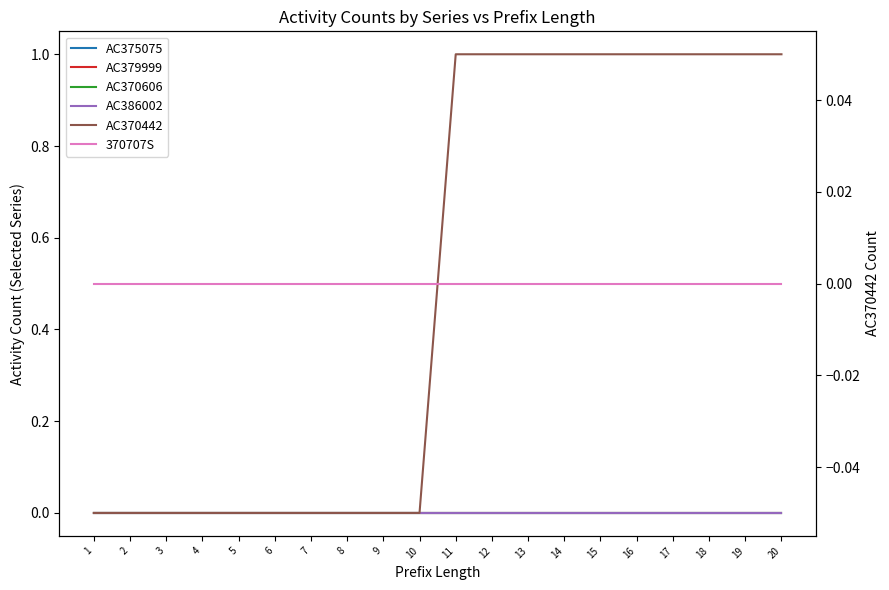

Does the chart have visible grid lines?

No